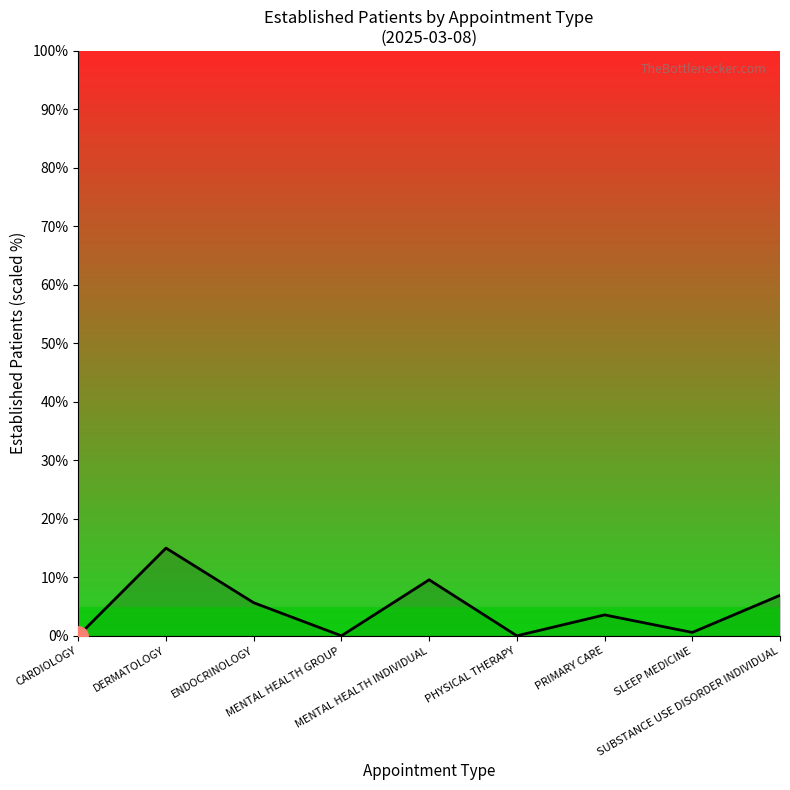

What is the difference between the maximum and minimum values?

15.0